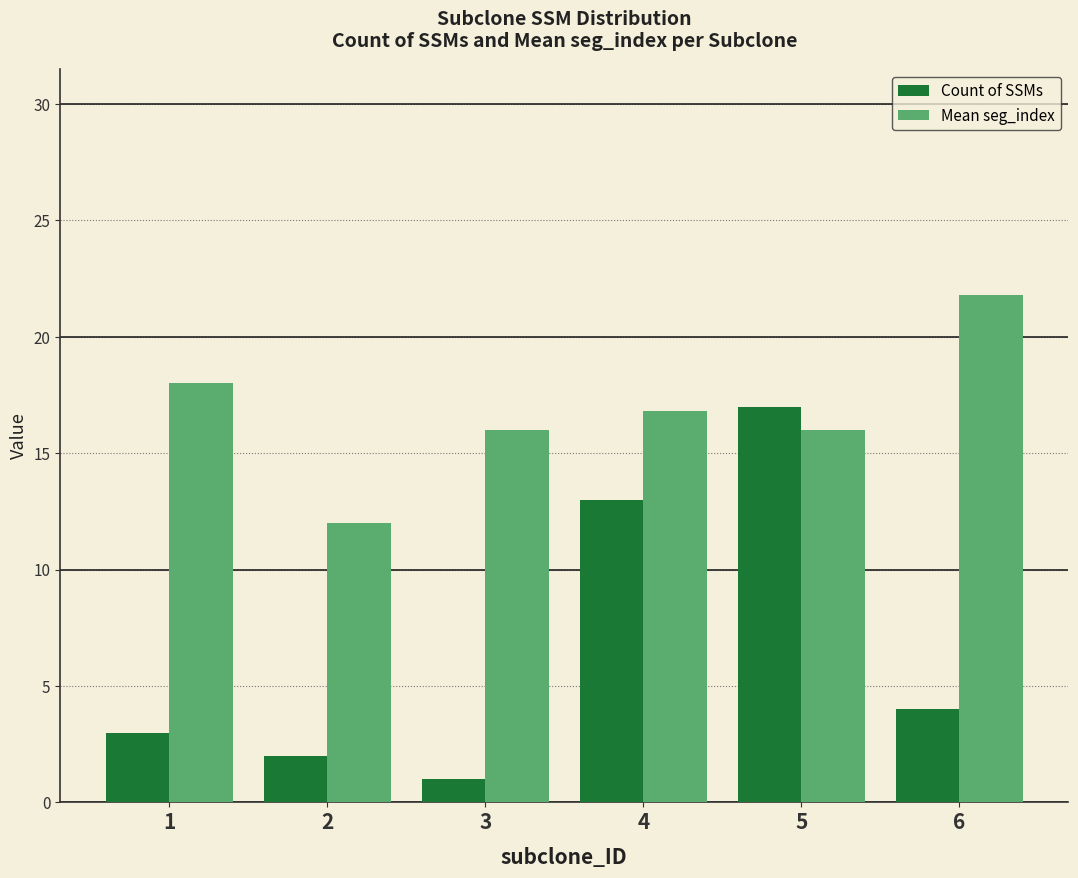

Which category has the lowest value across all series?

3